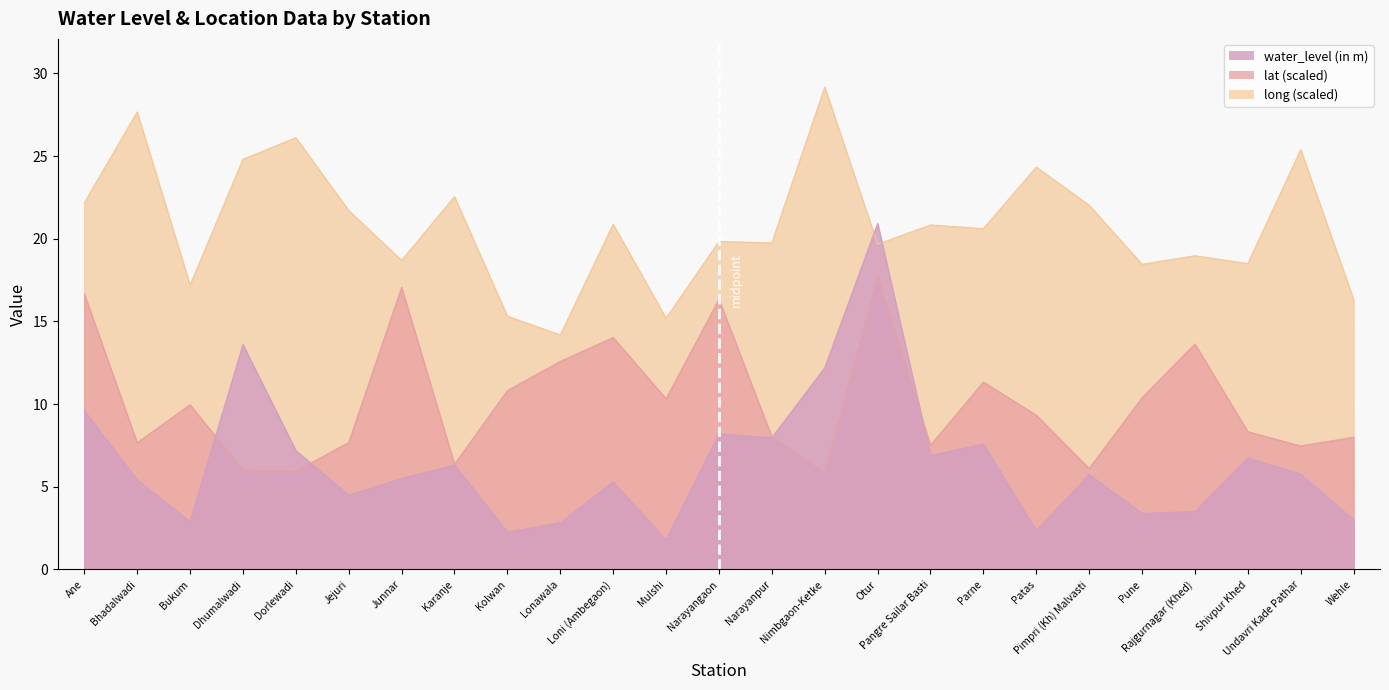

What position from the left is Bukum?

3